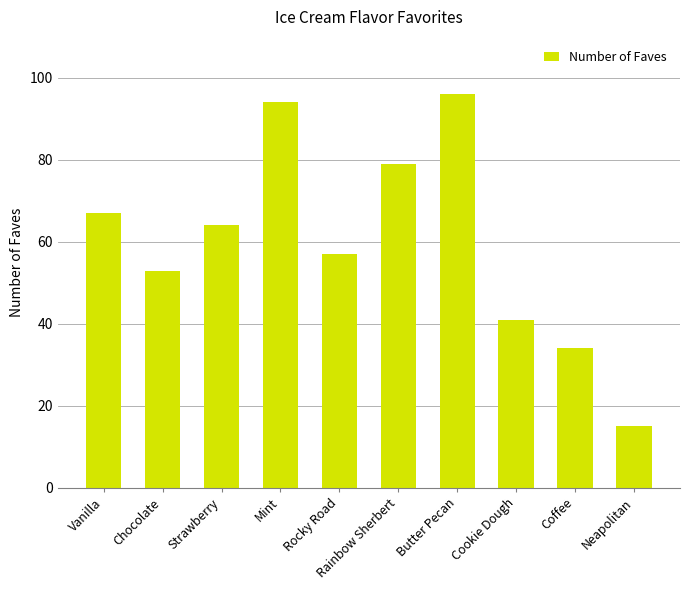

The value at Coffee is 18. True or false?

False